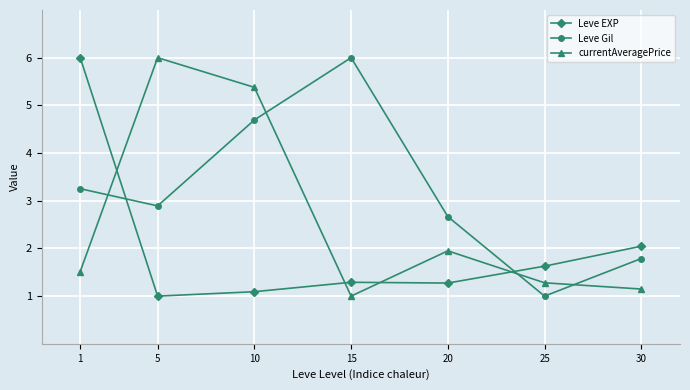

Reading right to left, list all the values displayed in this chart.

Leve EXP: 30=2.0	25=1.6	20=1.3	15=1.3	10=1.1	5=1.0	1=6.0
Leve Gil: 30=1.8	25=1.0	20=2.7	15=6.0	10=4.7	5=2.9	1=3.3
currentAveragePrice: 30=1.1	25=1.3	20=1.9	15=1.0	10=5.4	5=6.0	1=1.5